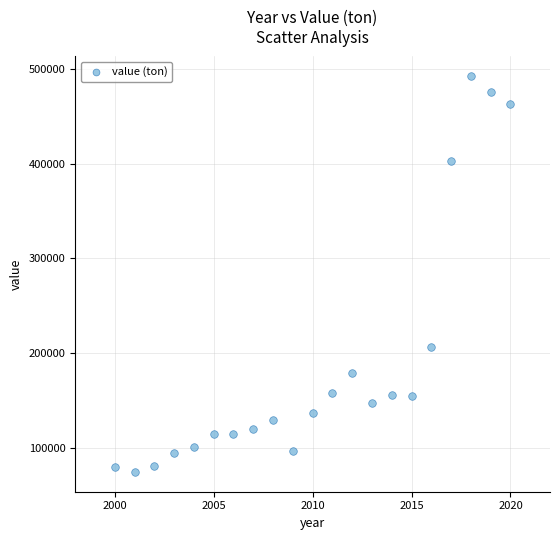

What Y value in the scatter plot is closest to 283432?

206908.5